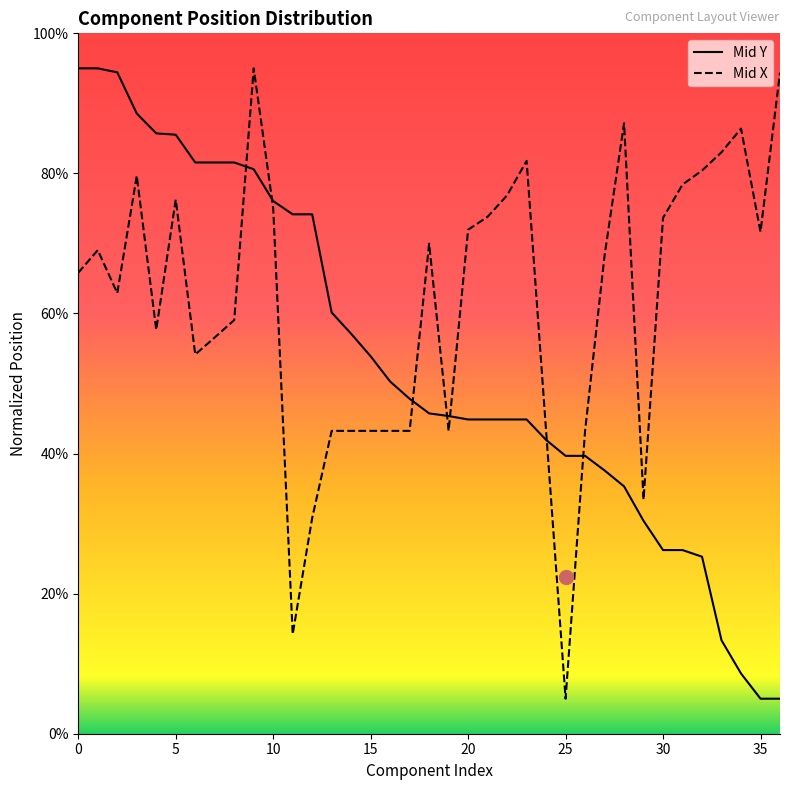

List the series in order of their overall mean, highest first.

Mid X, Mid Y